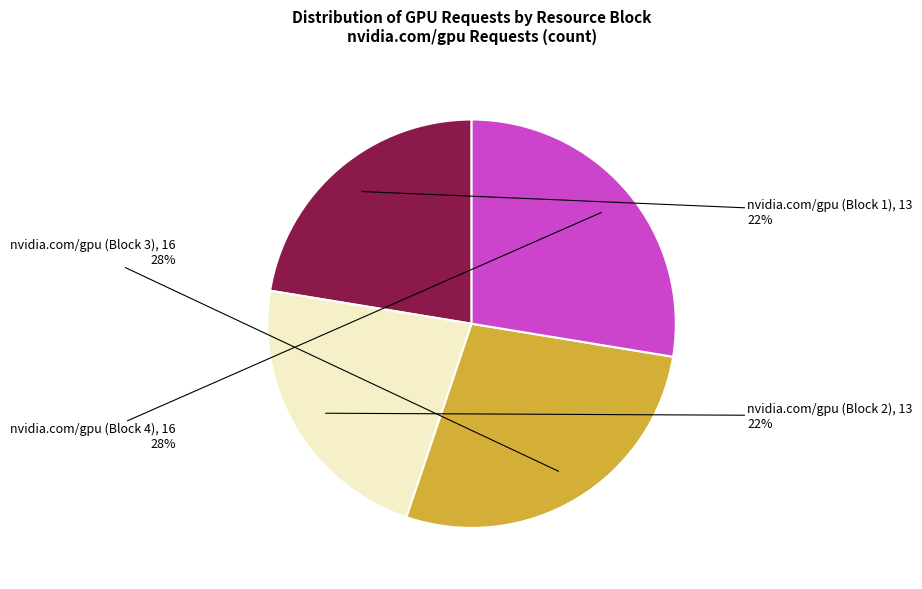

Is there any slice that represents more than half of the pie?

No